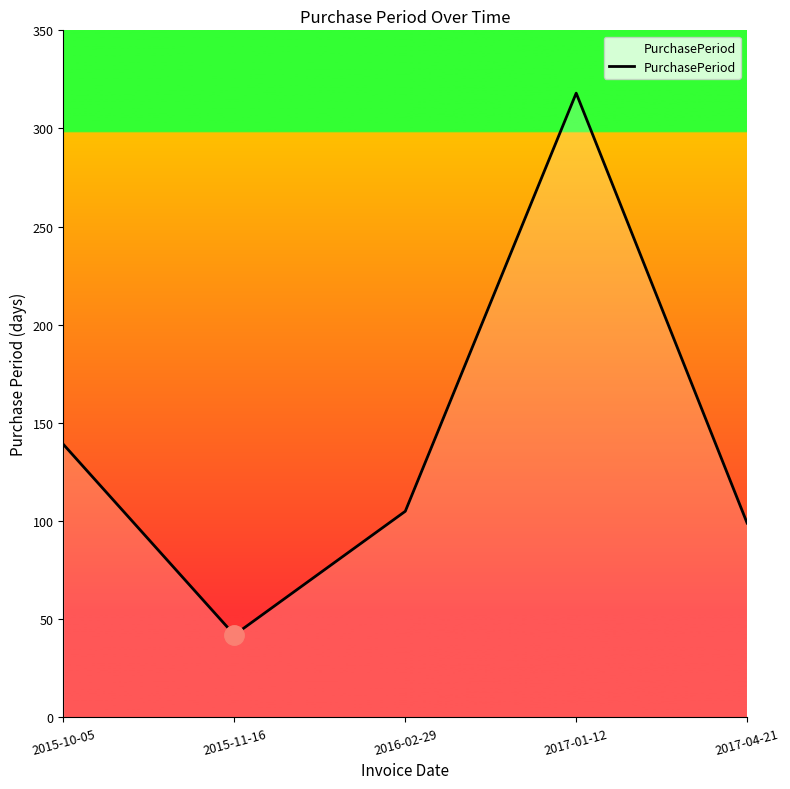

The chart shows a value of 71 at 2017-01-12. True or false?

False